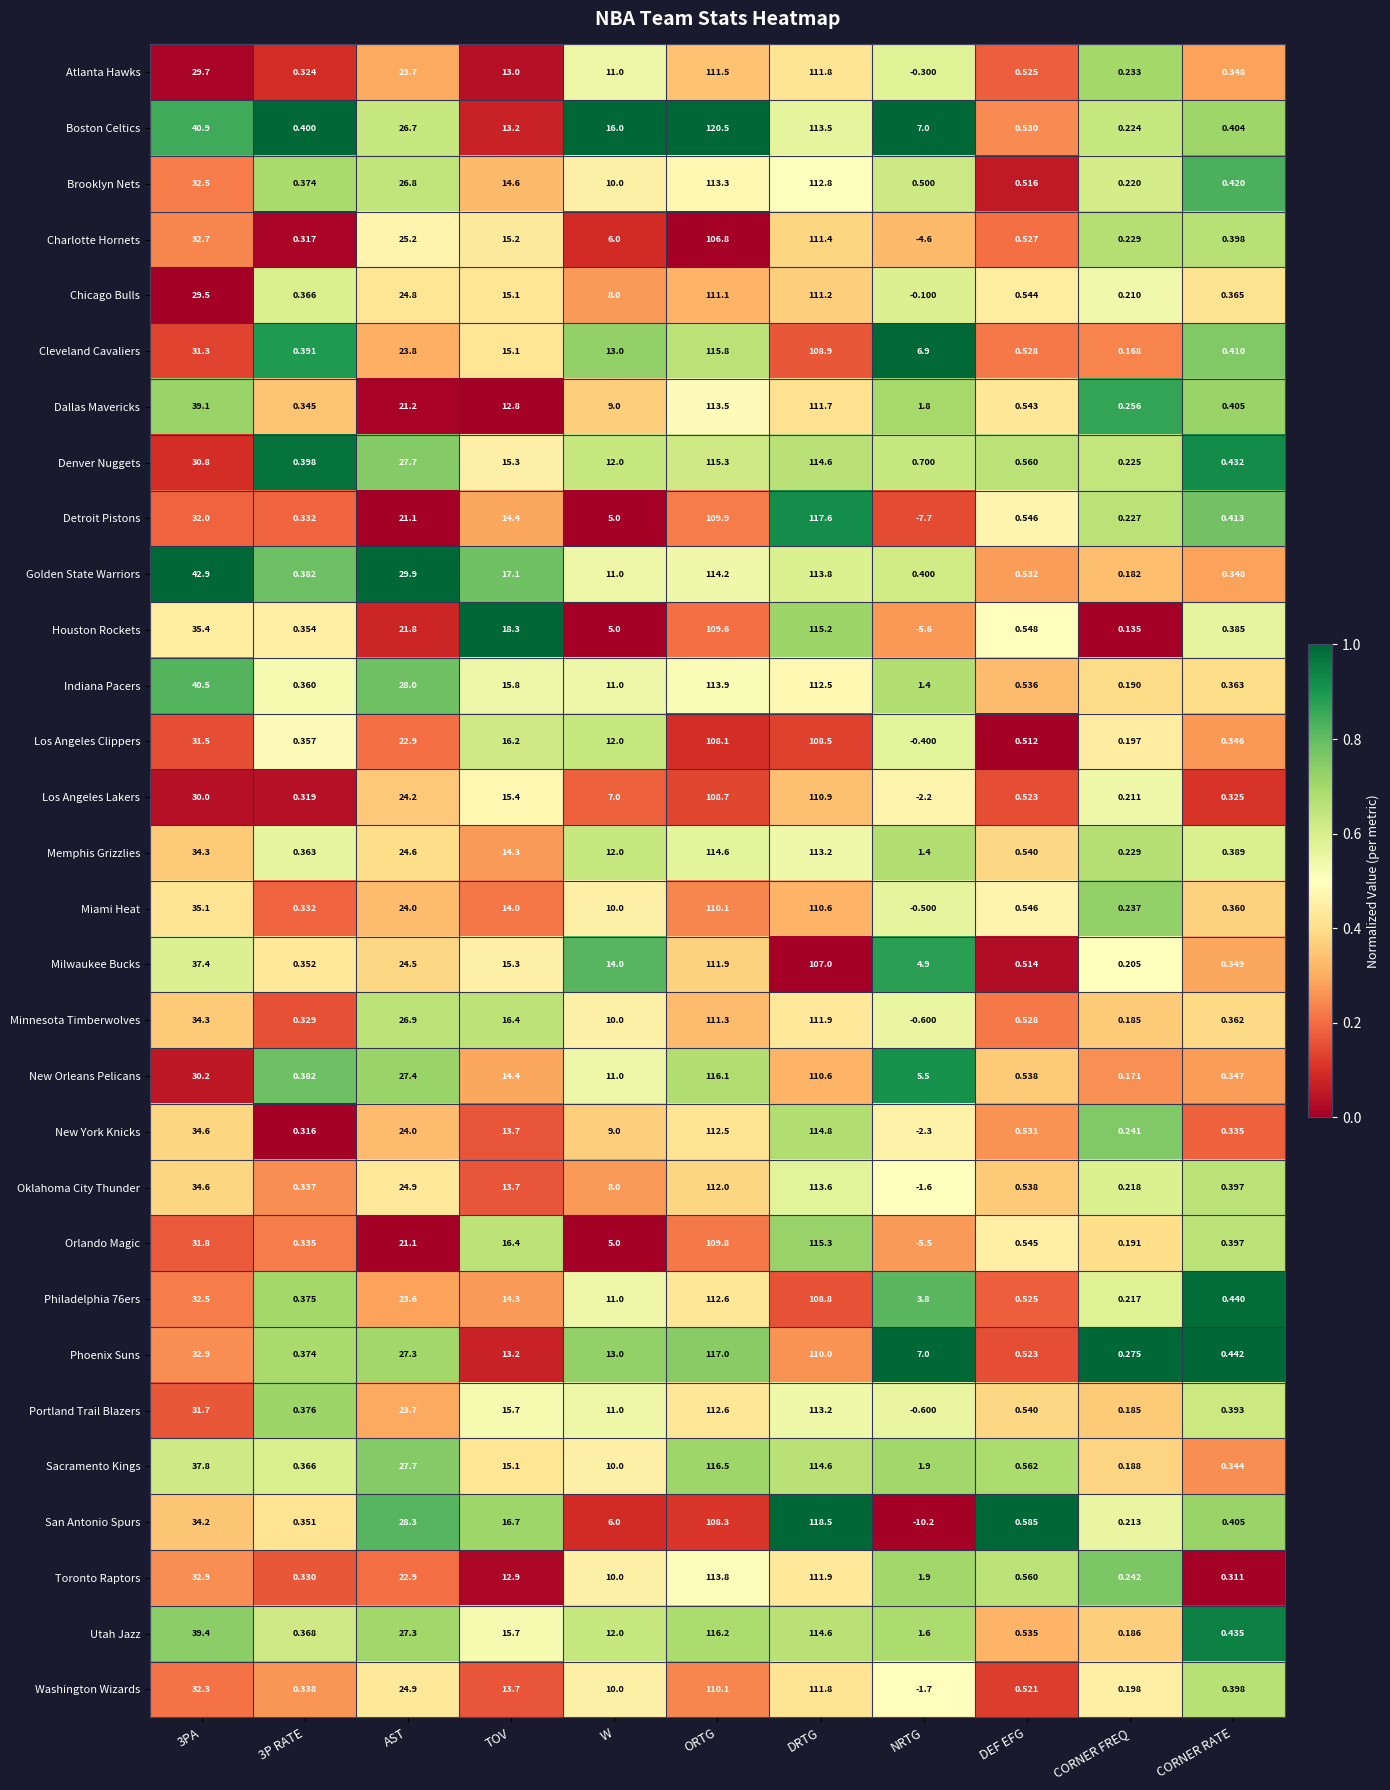

How many data points in Detroit Pistons are less than 5?

5